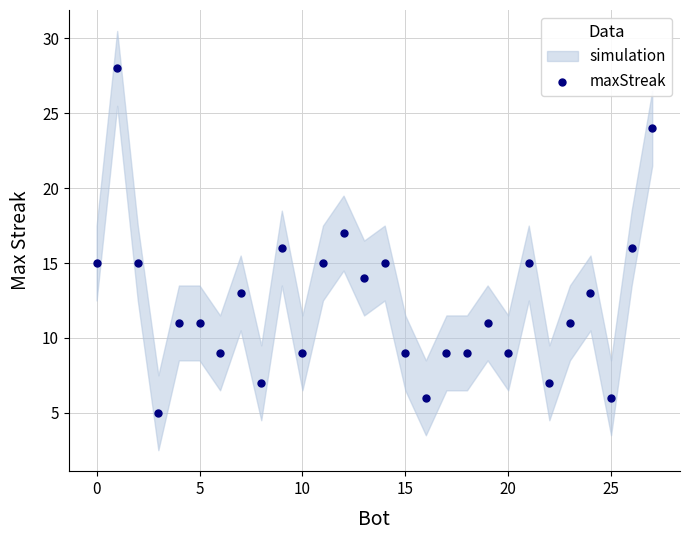

What is the range of Y values (max minus min)?

23